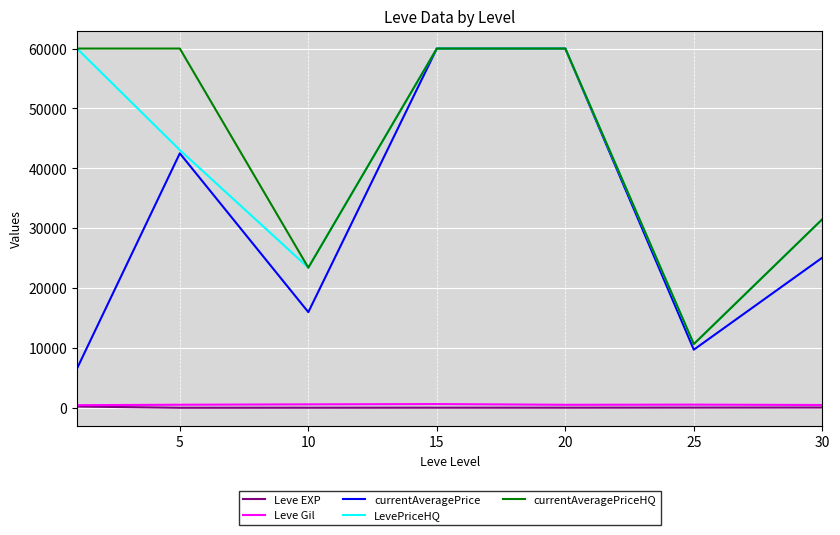

What is the sum of all LevePriceHQ values?

288592.3